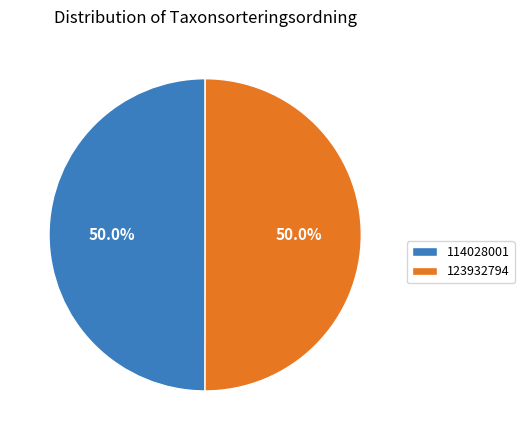

How much of the chart is everything except 123932794?

50.0%